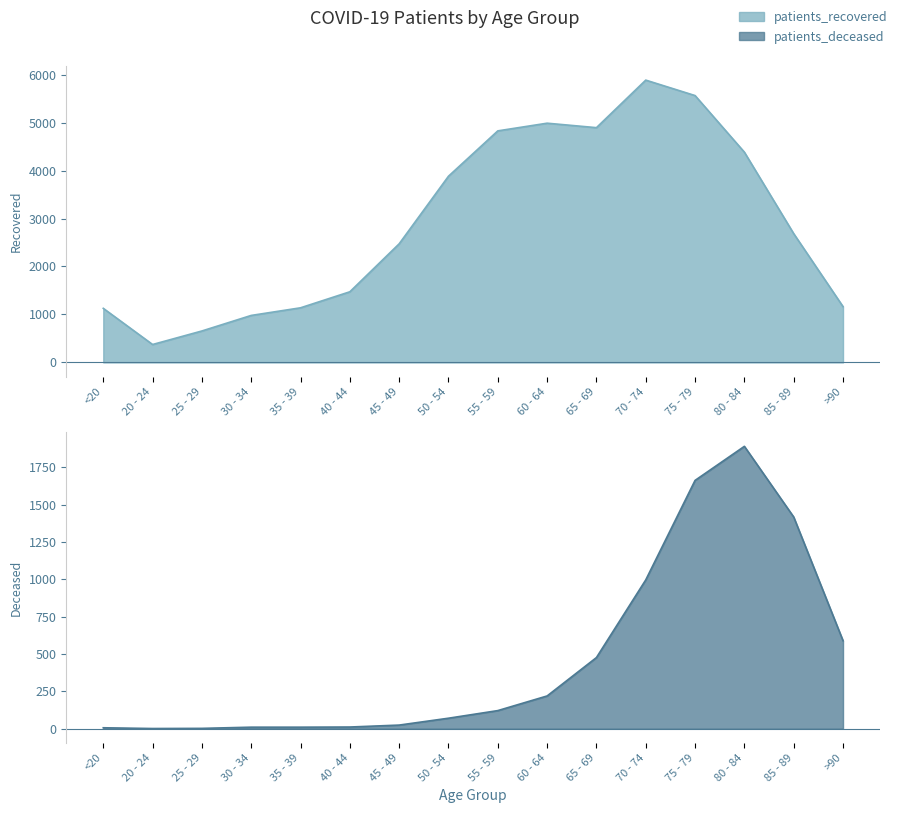

Rank the series at 35 - 39 from highest to lowest value.

patients_recovered, patients_deceased